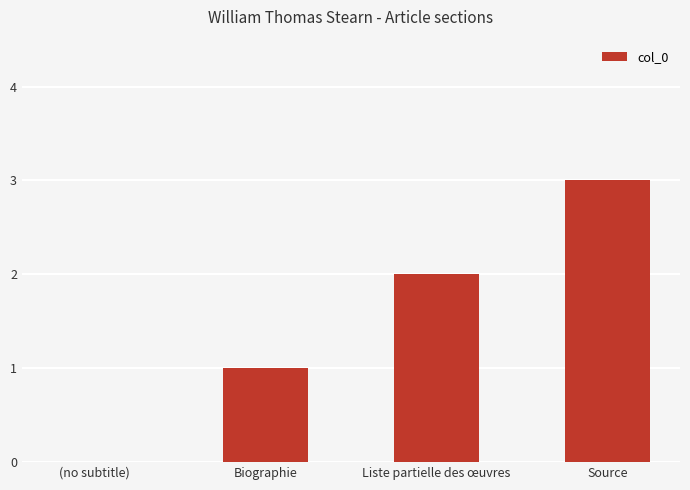

Between (no subtitle) and Source, which is larger?

Source